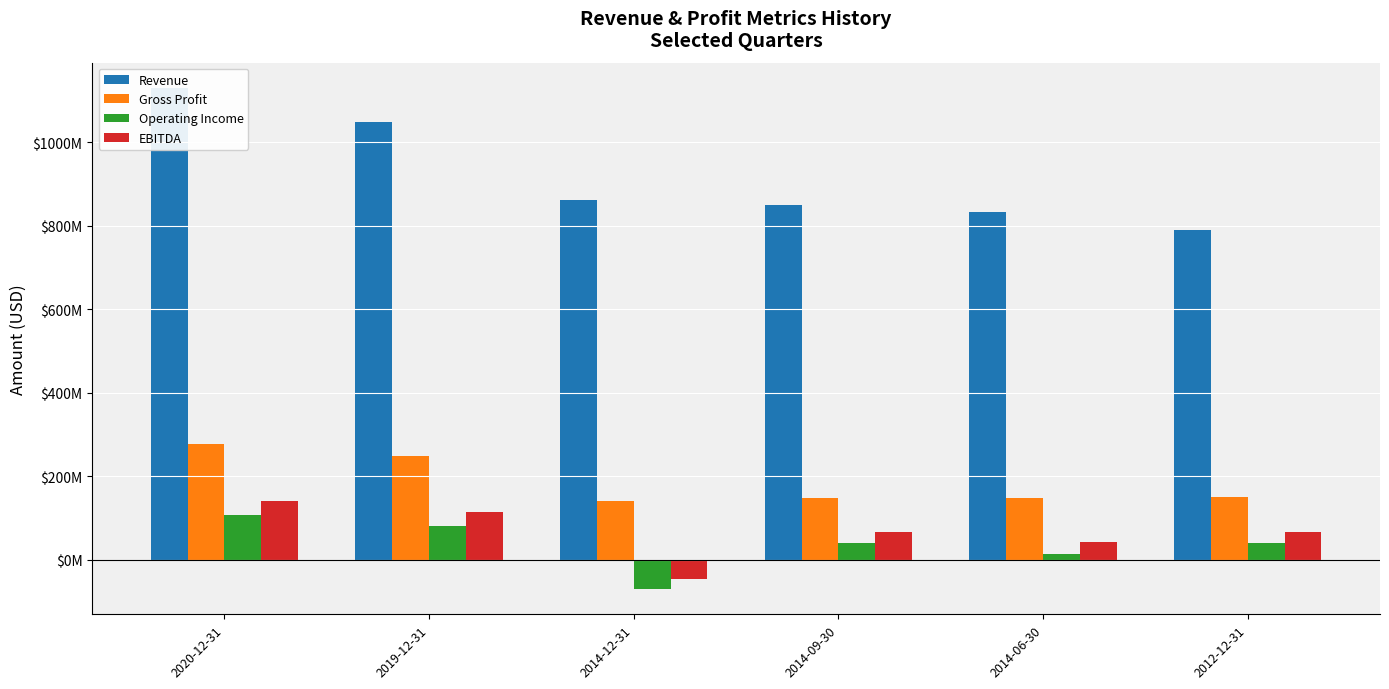

How many values in Operating Income are above zero?

5